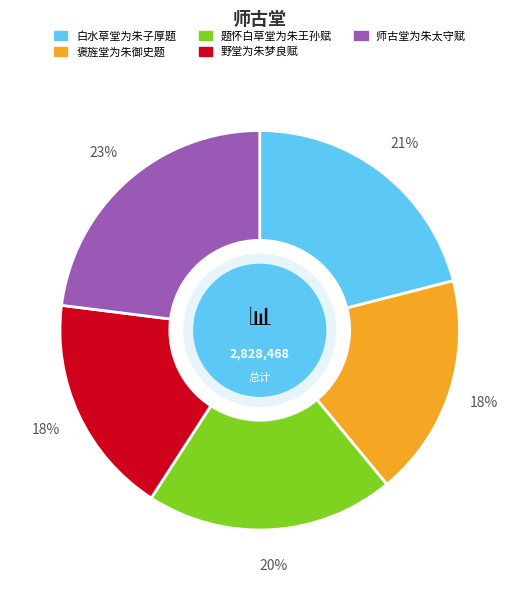

Which slice is the largest?

师古堂为朱太守赋